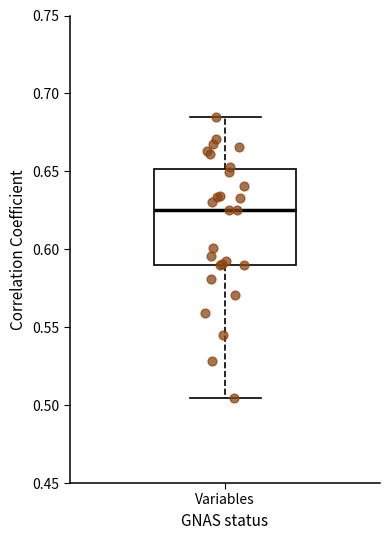

Read this box plot against the y-axis: the position of the median line, the range covered by the box, and the ends of both whiskers. The values are not printed on the chart, so give them approximately, as read against the axis.

median 0.625, box 0.590 to 0.650, whiskers 0.505 to 0.685